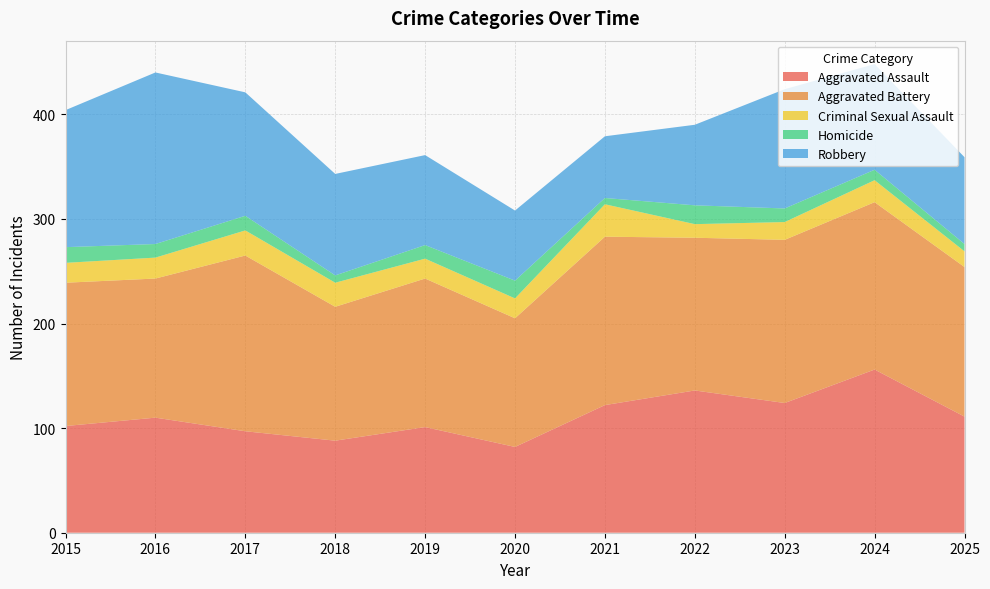

Reading left to right, list all the values displayed in this chart.

Aggravated Assault: 2015=102	2016=110	2017=97	2018=88	2019=101	2020=82	2021=122	2022=136	2023=124	2024=156	2025=111
Aggravated Battery: 2015=137	2016=133	2017=168	2018=128	2019=142	2020=123	2021=161	2022=146	2023=156	2024=160	2025=143
Criminal Sexual Assault: 2015=19	2016=20	2017=24	2018=23	2019=19	2020=19	2021=31	2022=13	2023=17	2024=21	2025=15
Homicide: 2015=15	2016=13	2017=14	2018=7	2019=13	2020=17	2021=6	2022=18	2023=13	2024=10	2025=7
Robbery: 2015=131	2016=164	2017=118	2018=97	2019=86	2020=67	2021=59	2022=77	2023=114	2024=101	2025=83